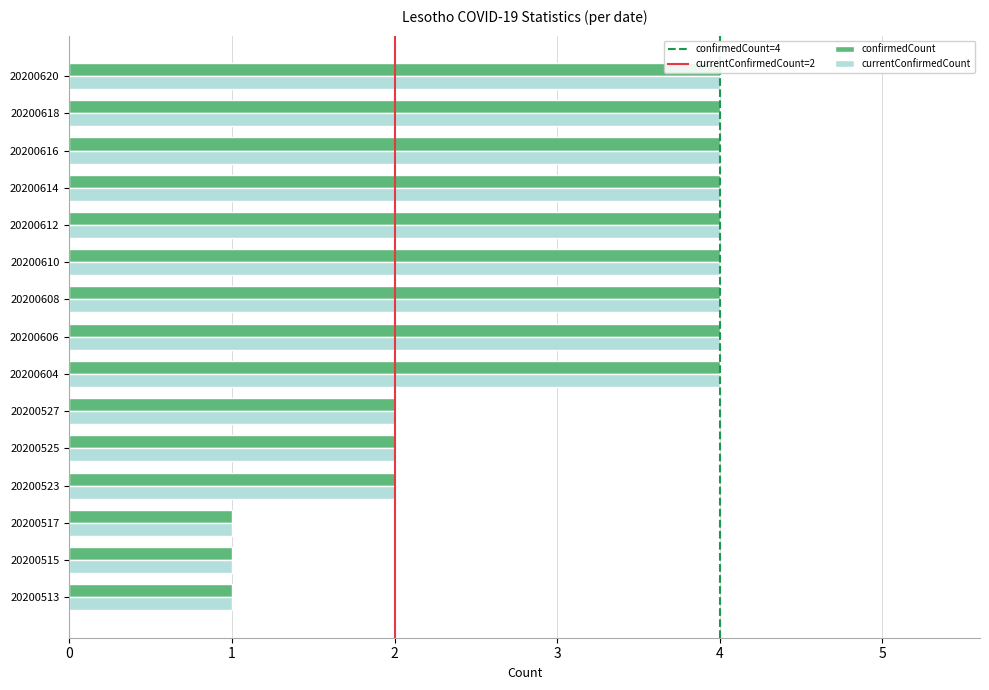

How many bars are there in each group?

2